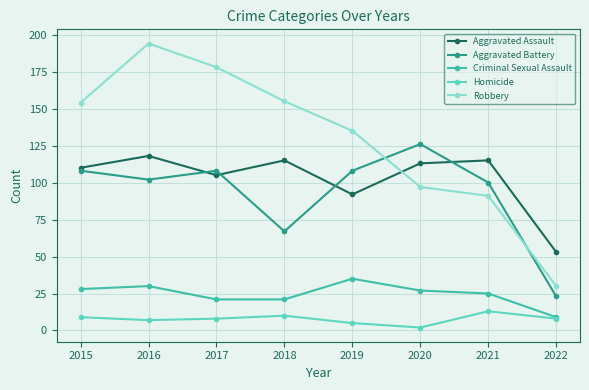

At which category is the sum across all series the highest?

2016